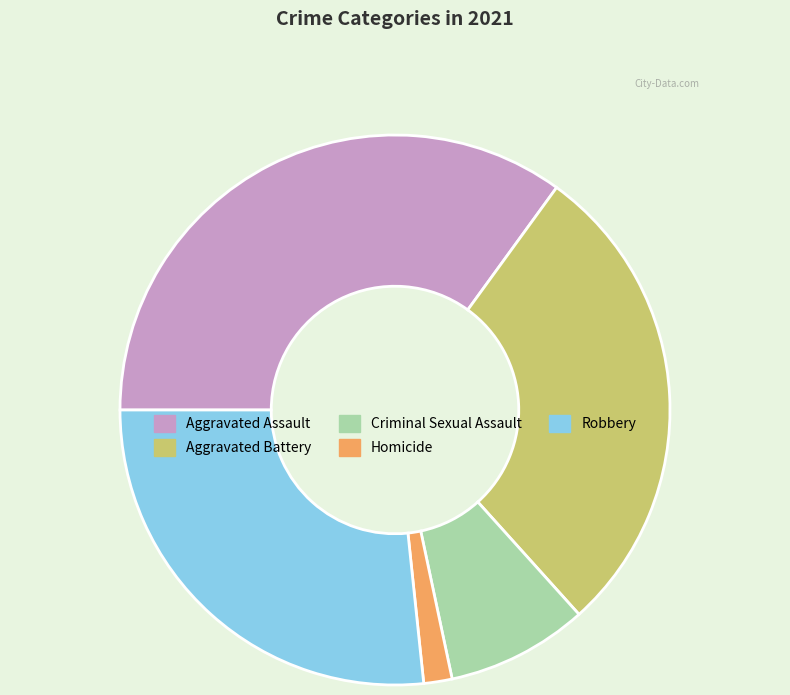

True or false: Robbery accounts for 41% of the total.

False